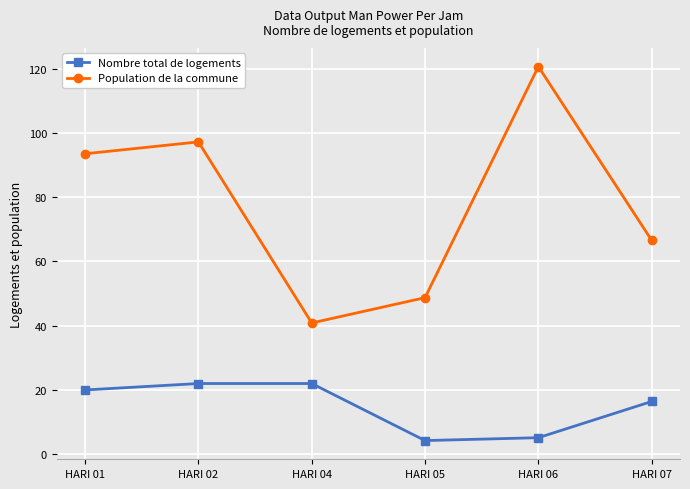

Reading left to right, list all the values displayed in this chart.

Nombre total de logements: 19.9	21.9	21.9	4.1	5.0	16.3
Population de la commune: 93.6	97.3	40.8	48.7	120.8	66.6